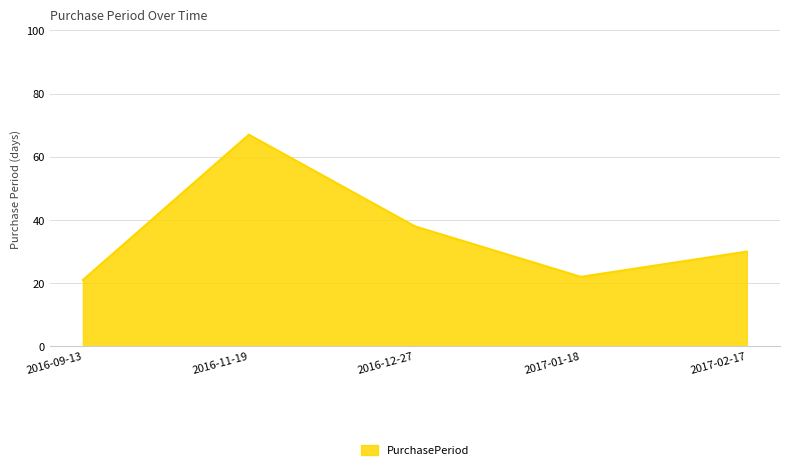

Reading left to right, transcribe all the data shown in this chart.

21	67	38	22	30